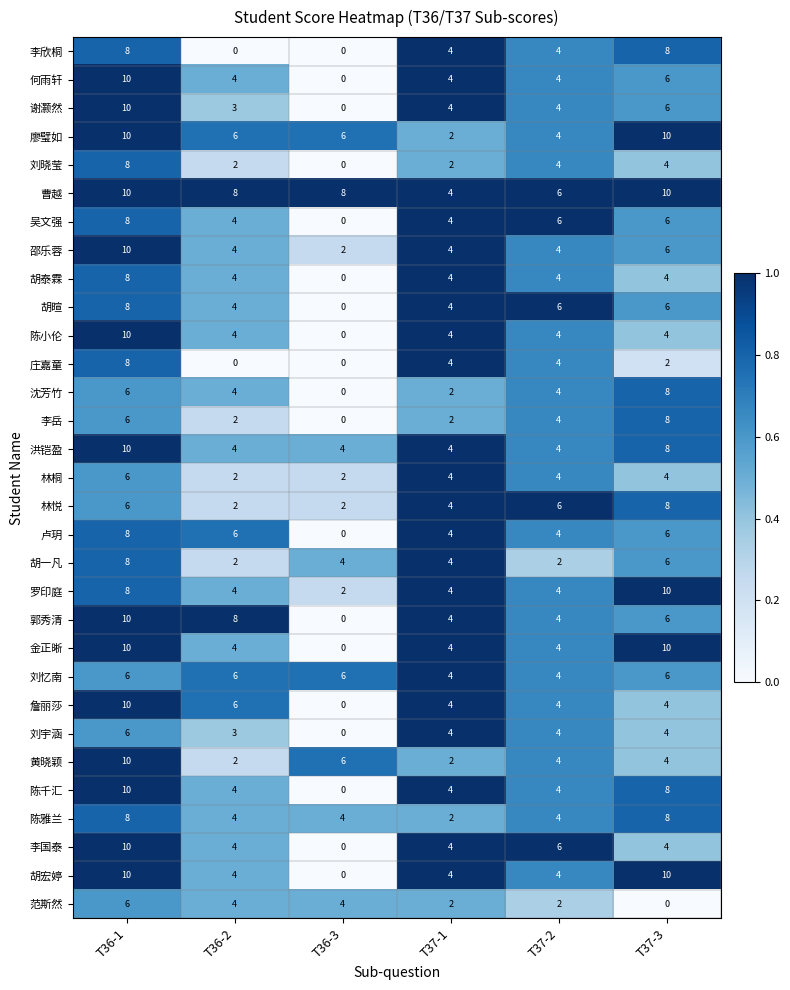

What is the spread (max minus min) of values at T36-2?

8